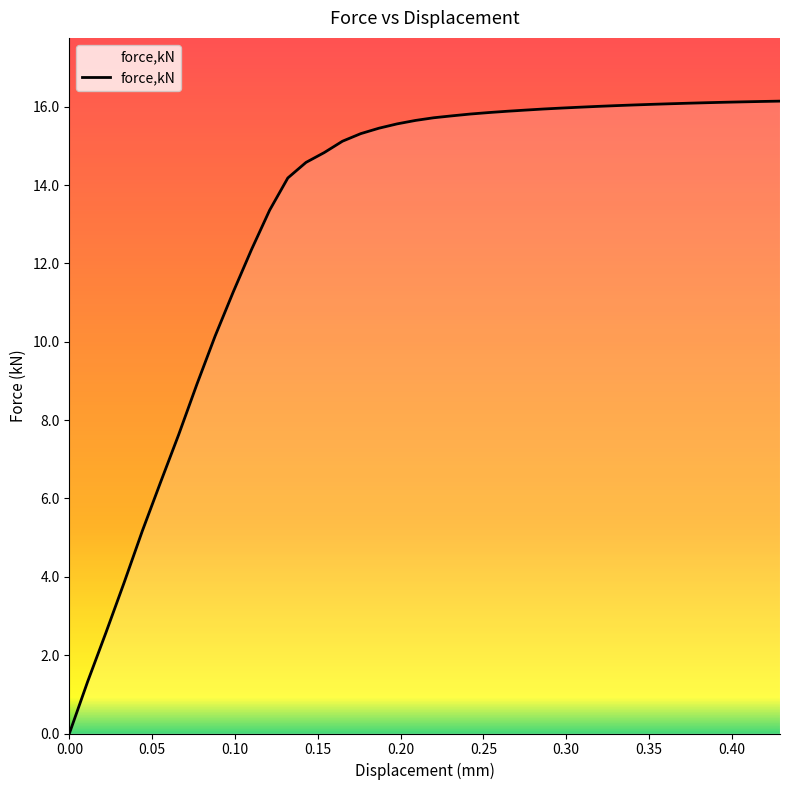

What is the maximum value shown in the chart?

16.1